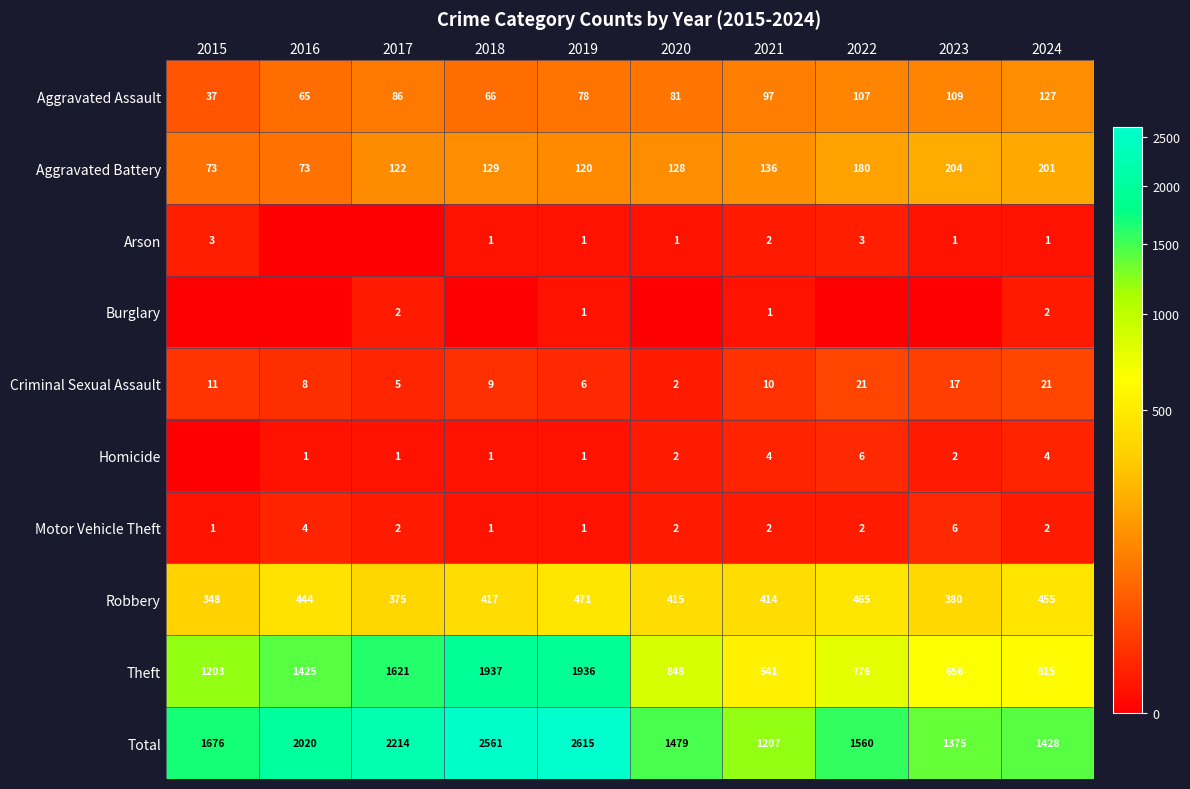

Between 2023 and 2016, which is larger?

2023